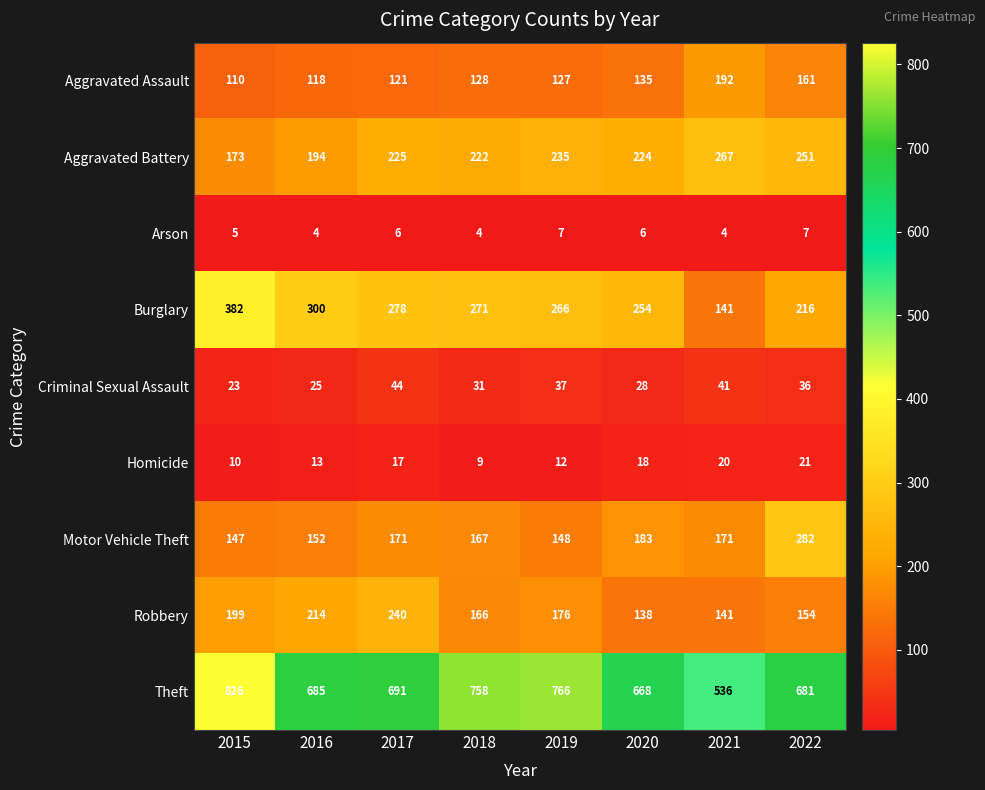

The Homicide series shows 12 at 2019. True or false?

True